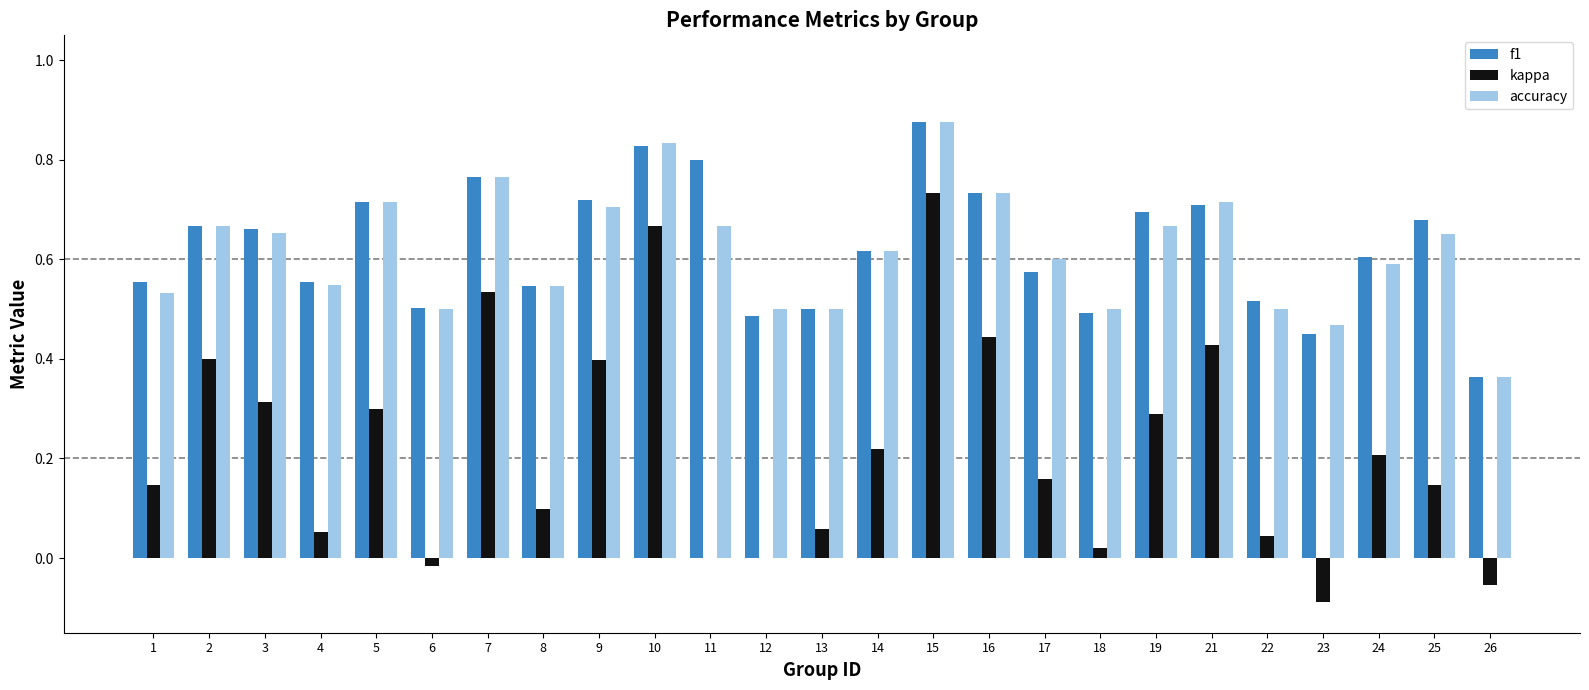

The f1 series shows 0.3 at 5. True or false?

False